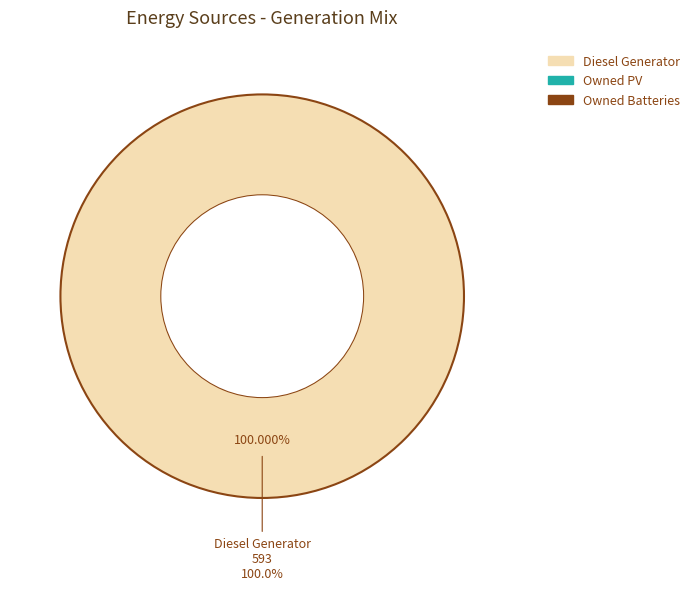

Which slice is the largest?

Diesel Generator